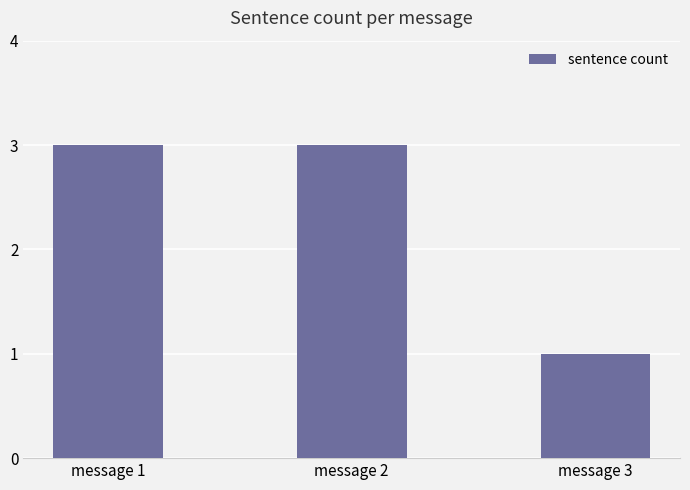

What is the difference between the maximum and minimum values?

2